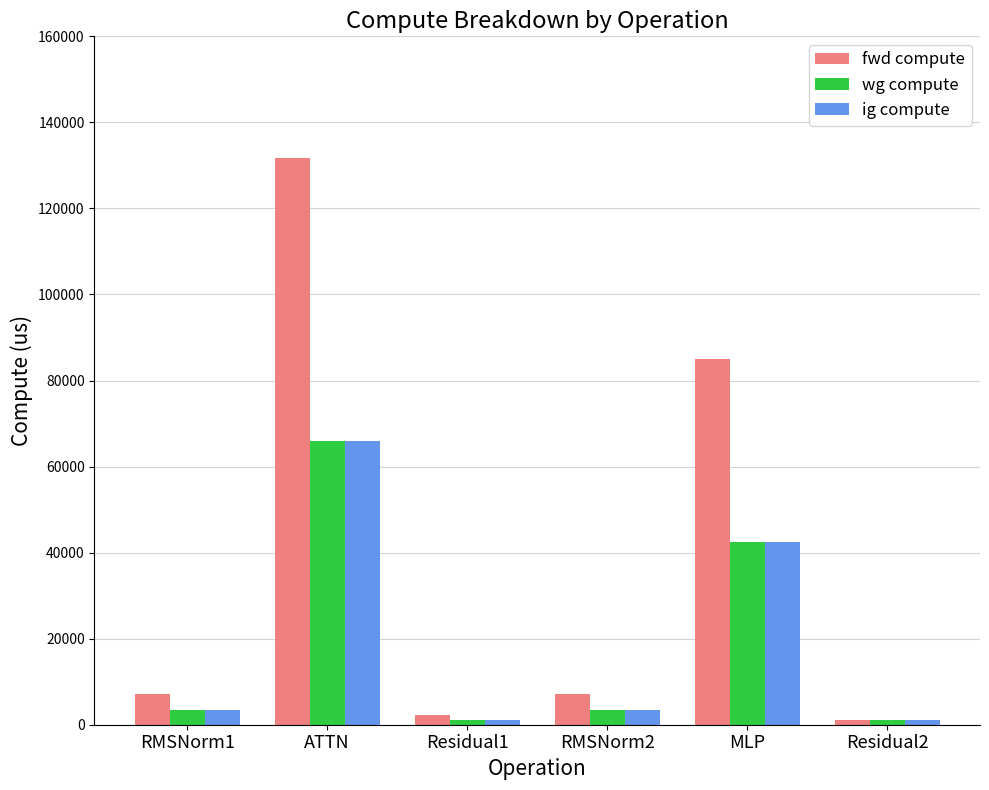

The wg compute series shows 41300.5 at ATTN. True or false?

False